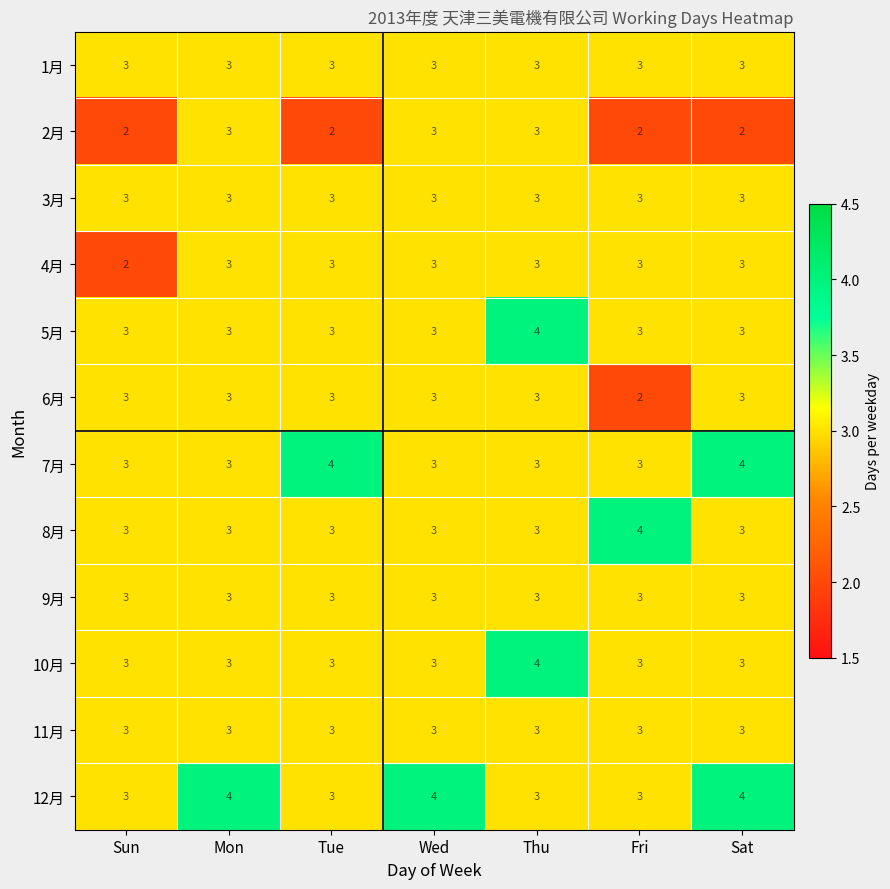

What value does the 7月 series have at Wed?

3